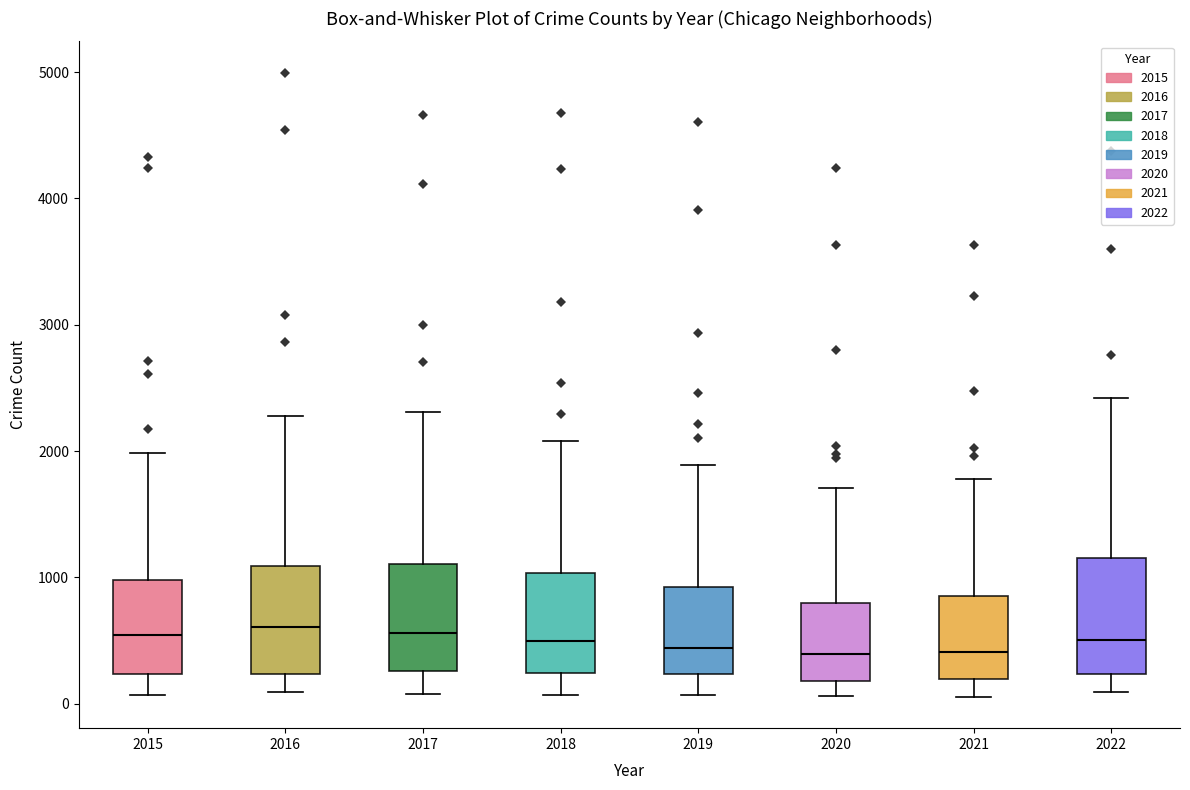

Reading left to right, read every box against the y-axis: the position of its median line, the range the box covers, and the ends of its whiskers. The values are not printed on the chart, so give them approximately, as read against the axis.

2015: median 500, box 200 to 1000, whiskers 100 to 2000
2016: median 600, box 200 to 1100, whiskers 100 to 2300
2017: median 600, box 300 to 1100, whiskers 100 to 2300
2018: median 500, box 200 to 1000, whiskers 100 to 2100
2019: median 400, box 200 to 900, whiskers 100 to 1900
2020: median 400, box 200 to 800, whiskers 100 to 1700
2021: median 400, box 200 to 900, whiskers 100 to 1800
2022: median 500, box 200 to 1200, whiskers 100 to 2400